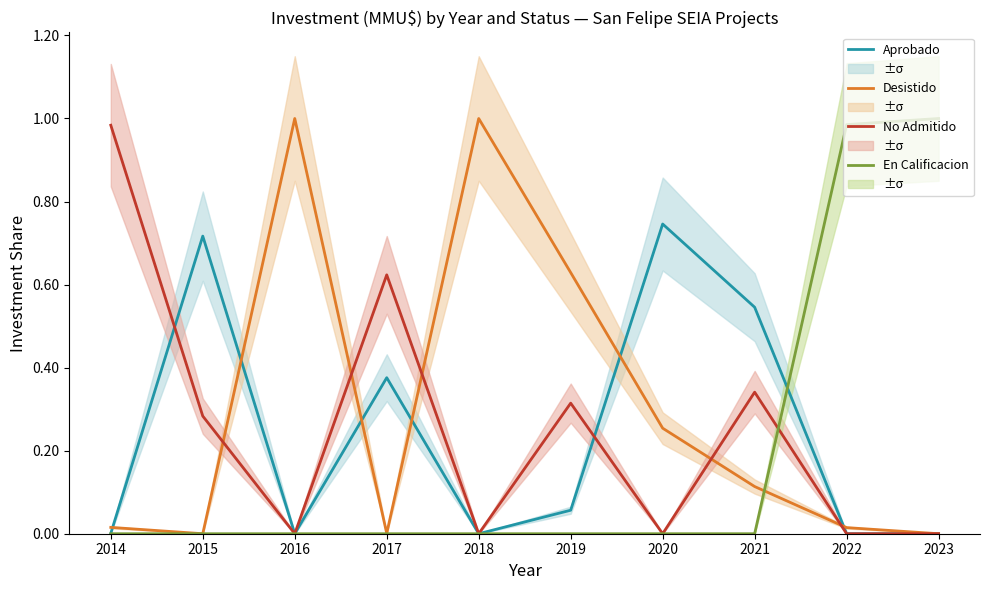

True or false: No Admitido has more than 1 points higher than both neighbors.

True